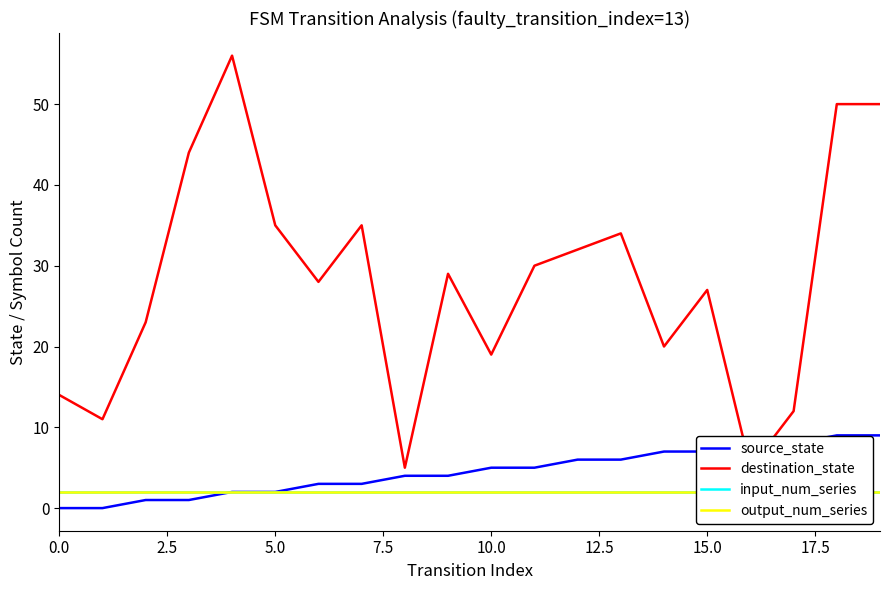

The source_state series shows 7 at 15.0. True or false?

True